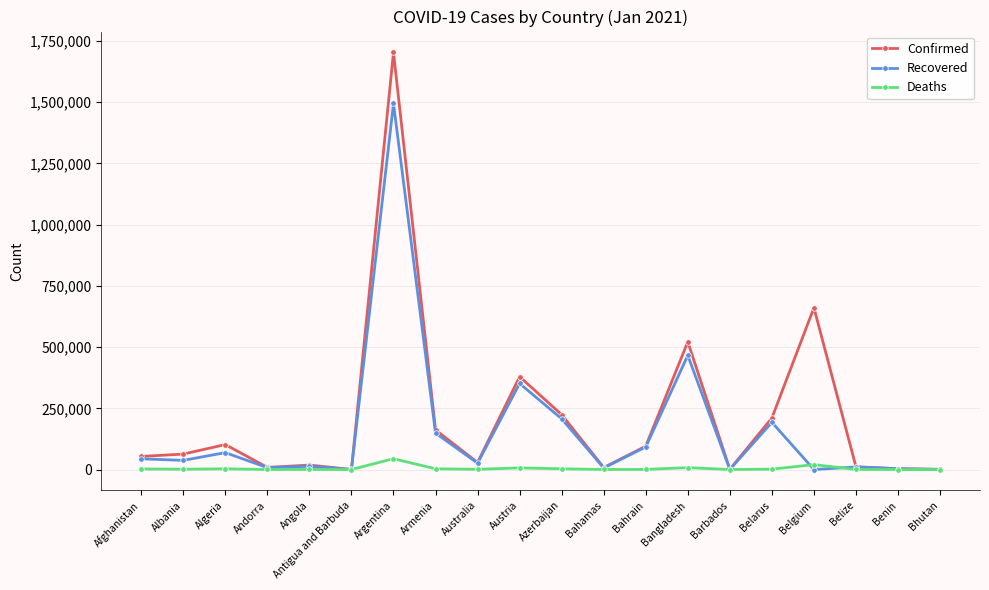

What is the difference between the highest and lowest values at Belize?

10931